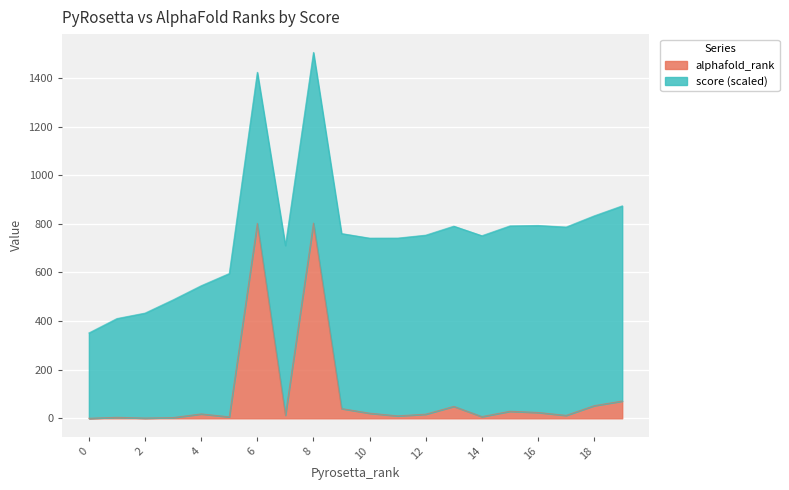

Where is the first local maximum?

1